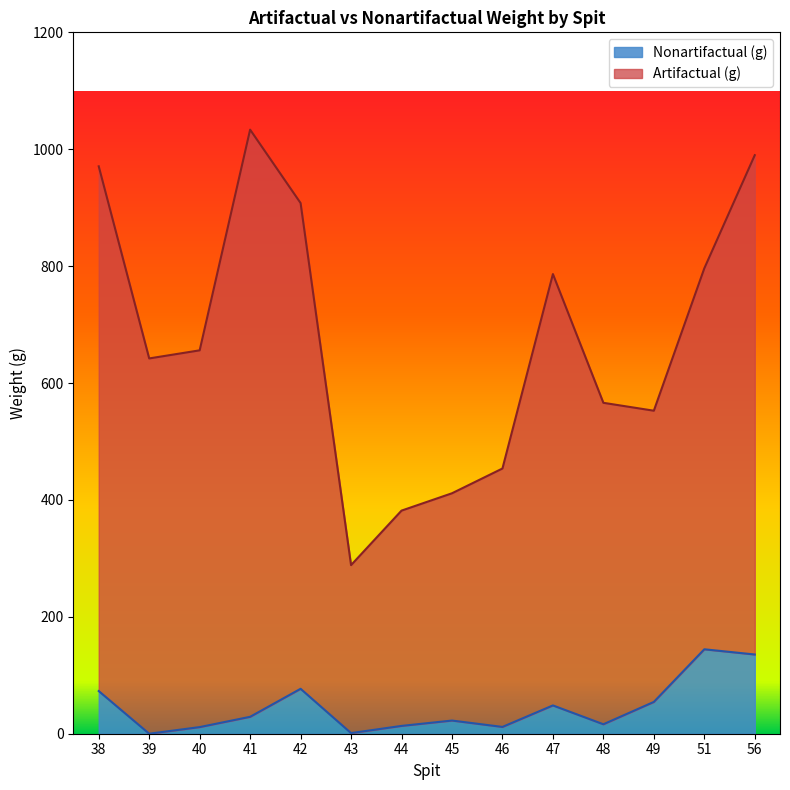

In Nonartifactual (g), how many points are higher than both neighbors (excluding endpoints)?

4